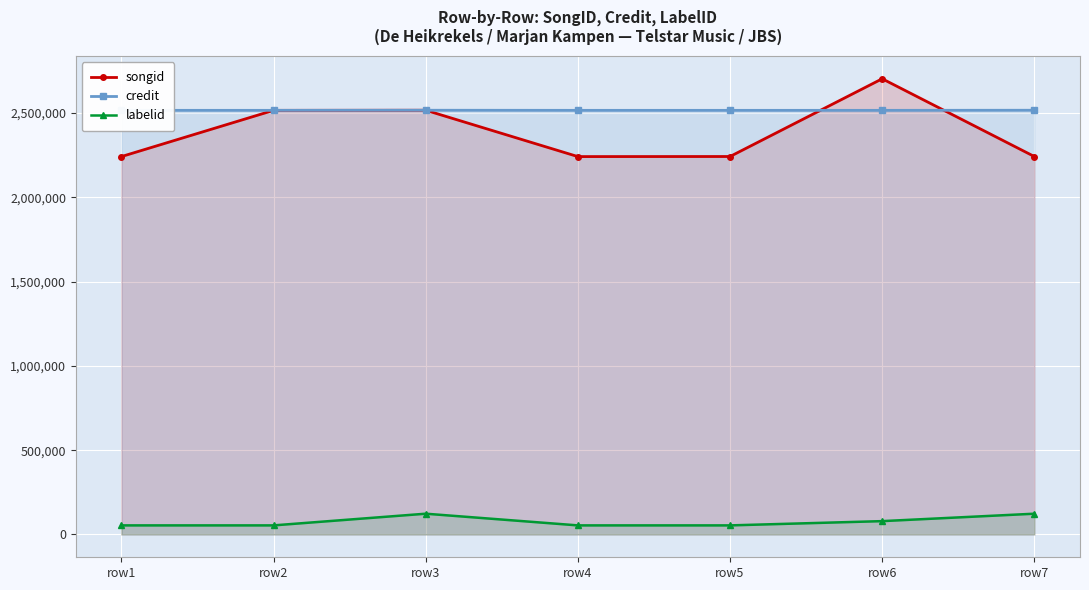

Does the chart display data point markers on the line(s)?

Yes